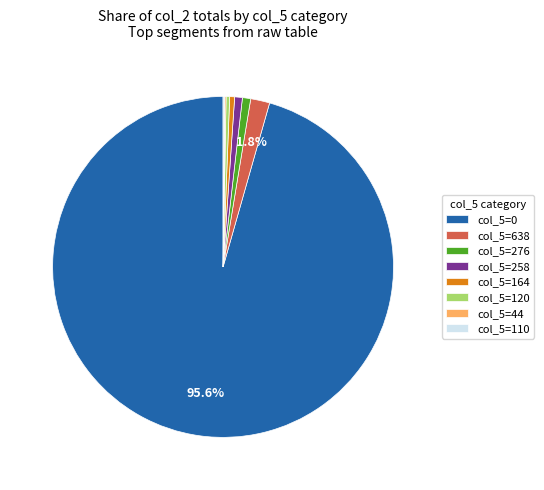

Between col_5=0 and col_5=276, which is larger?

col_5=0